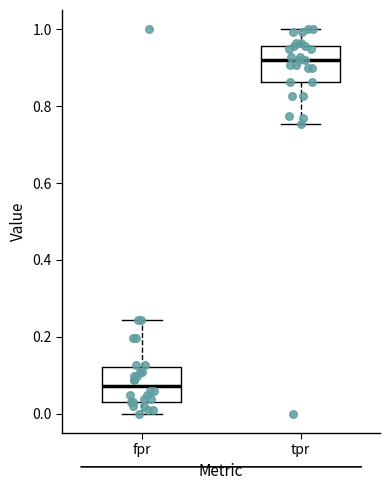

Reading left to right, transcribe this box plot: for each box, give where its median line is, the range the box spans, and where its two whiskers end, as read against the y-axis. The values are not printed on the chart, so give them approximately, as read against the axis.

fpr: median 0.08, box 0.04 to 0.12, whiskers 0.00 to 0.24
tpr: median 0.92, box 0.86 to 0.96, whiskers 0.76 to 1.00